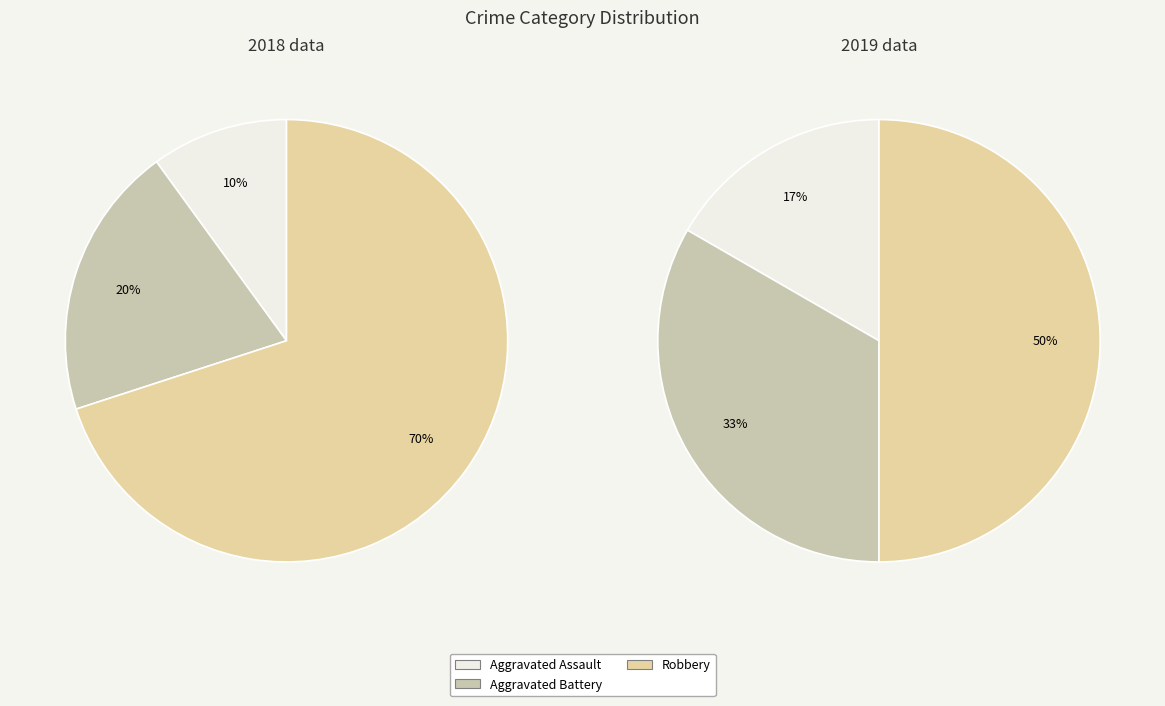

Count the number of slices in the pie.

3